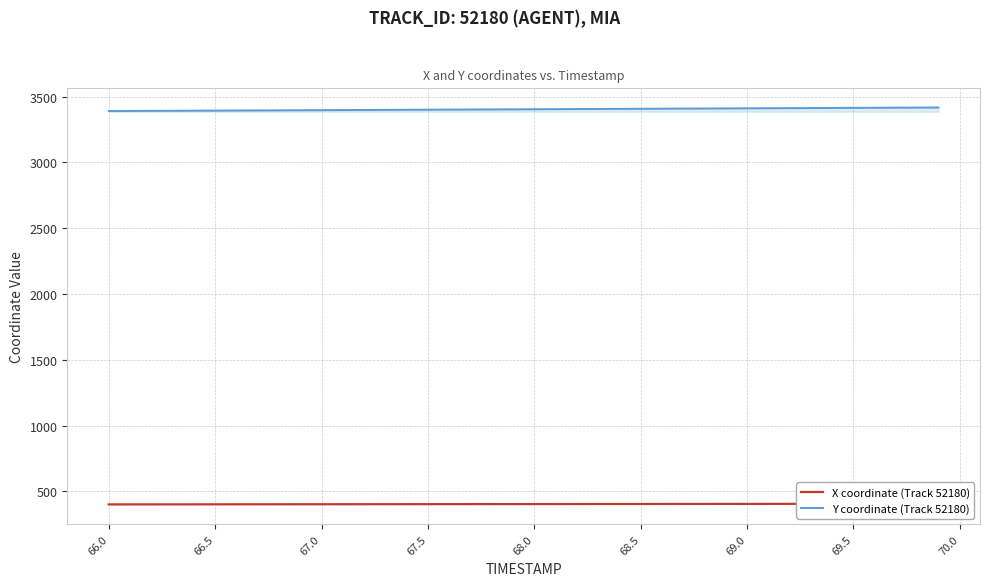

What is the difference between the maximum and minimum values in the X coordinate (Track 52180) series?

5.3